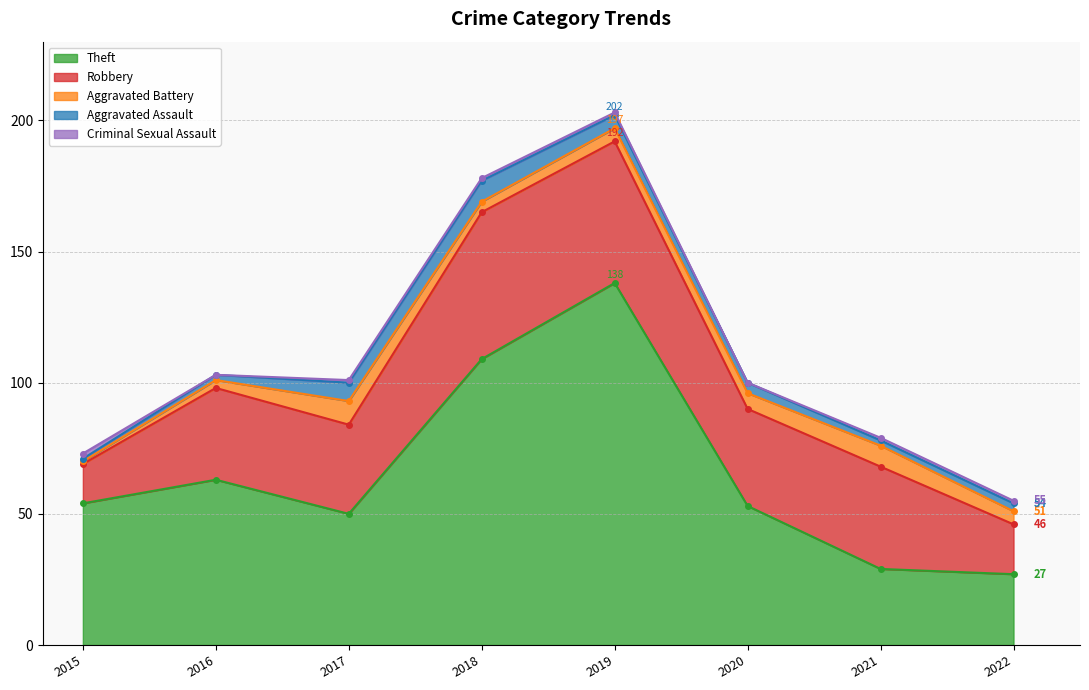

Does the chart have visible grid lines?

Yes